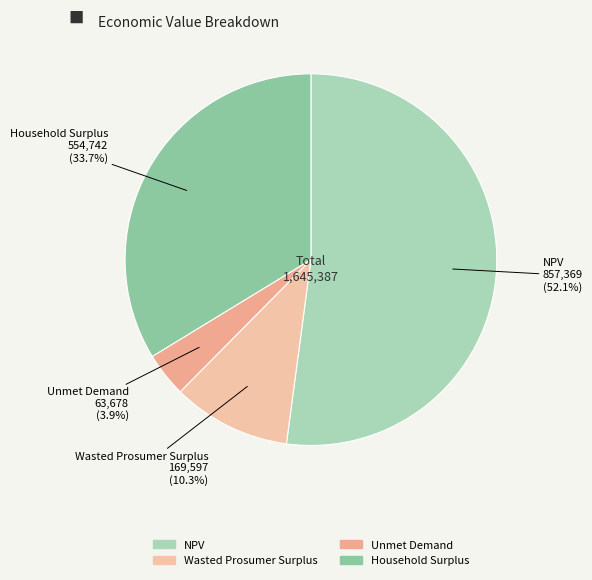

To the nearest percent, what is the average slice percentage?

25%